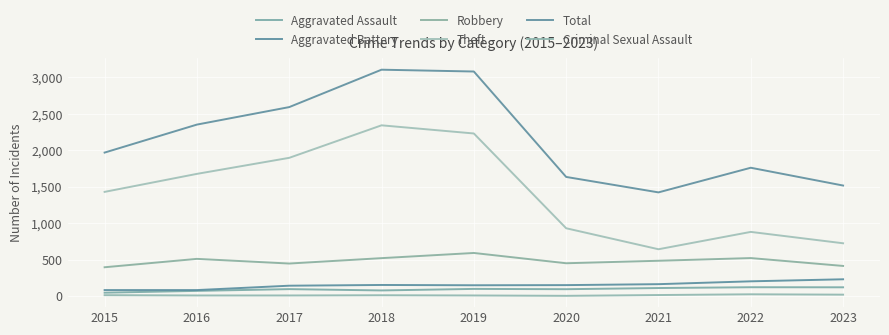

True or false: Robbery and Theft intersect in this chart.

False